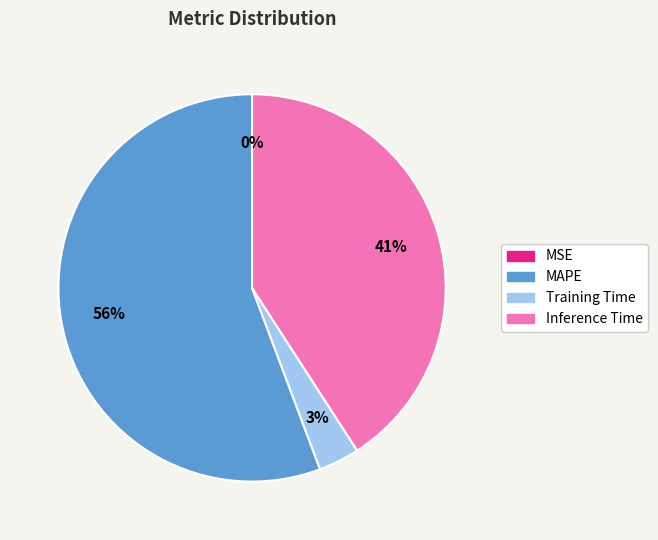

Does Inference Time account for over 50% of the chart?

No